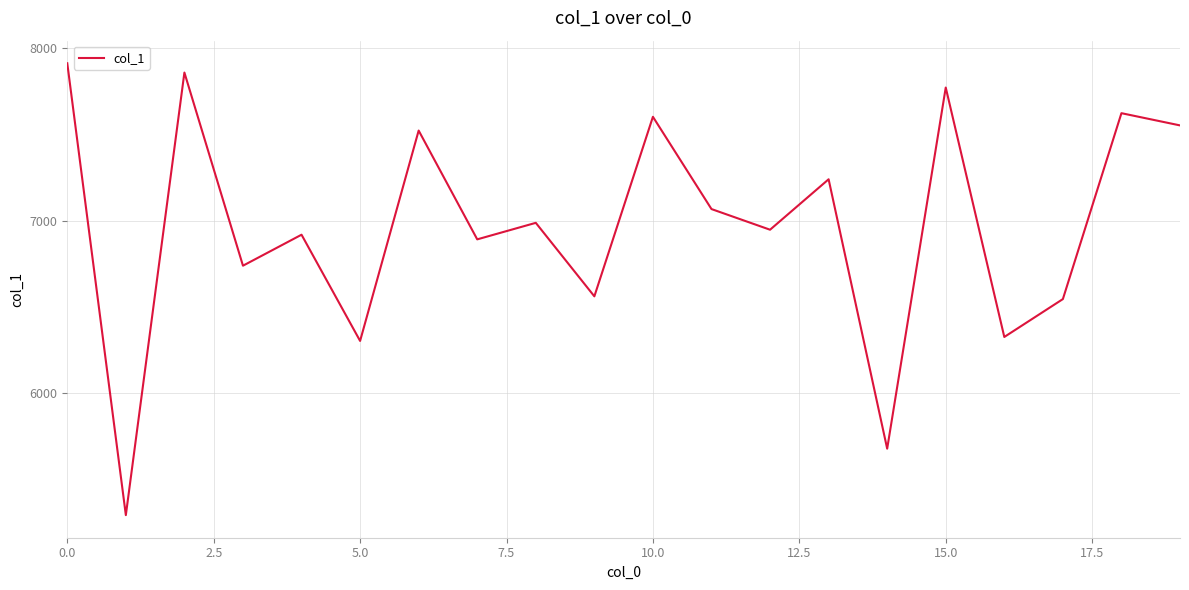

What is the difference between the maximum and minimum values?

2625